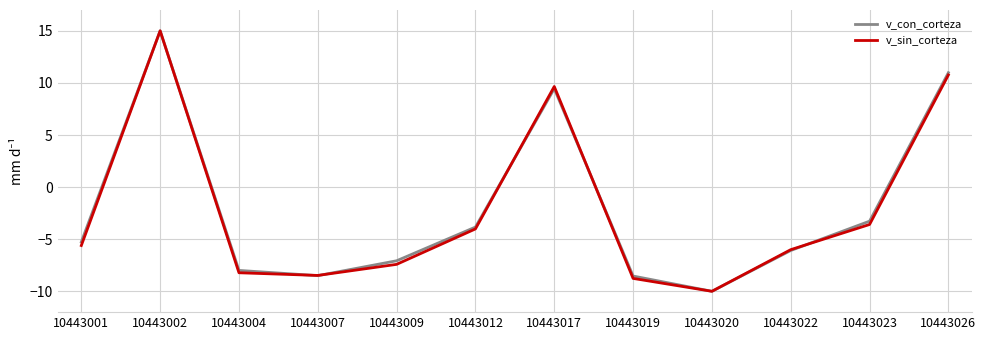

Which label corresponds to the smallest value in the chart?

10443020